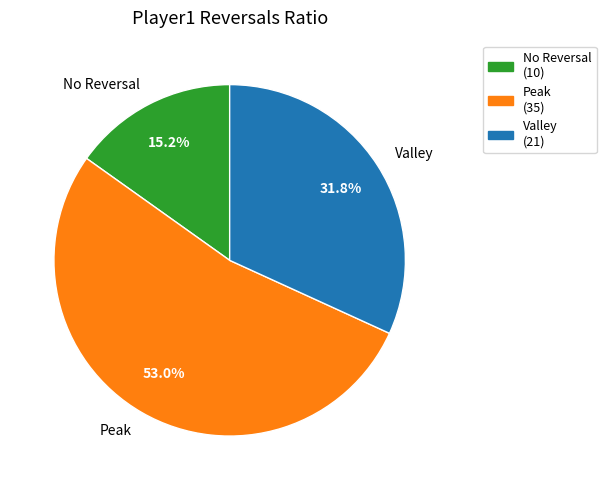

Which has a higher value, No Reversal or Valley?

Valley